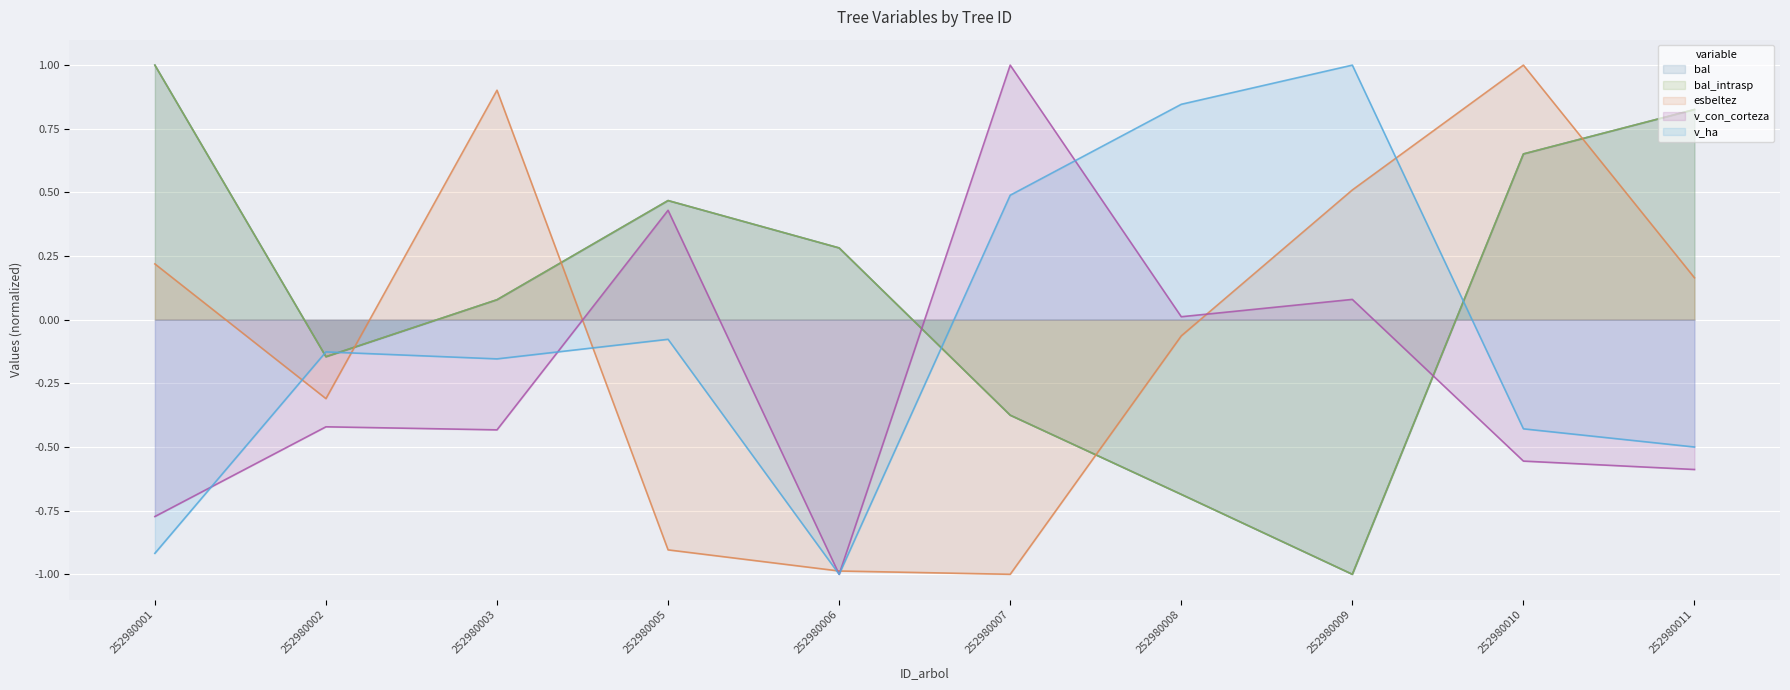

Read the v_con_corteza value at 252980002.

-0.4